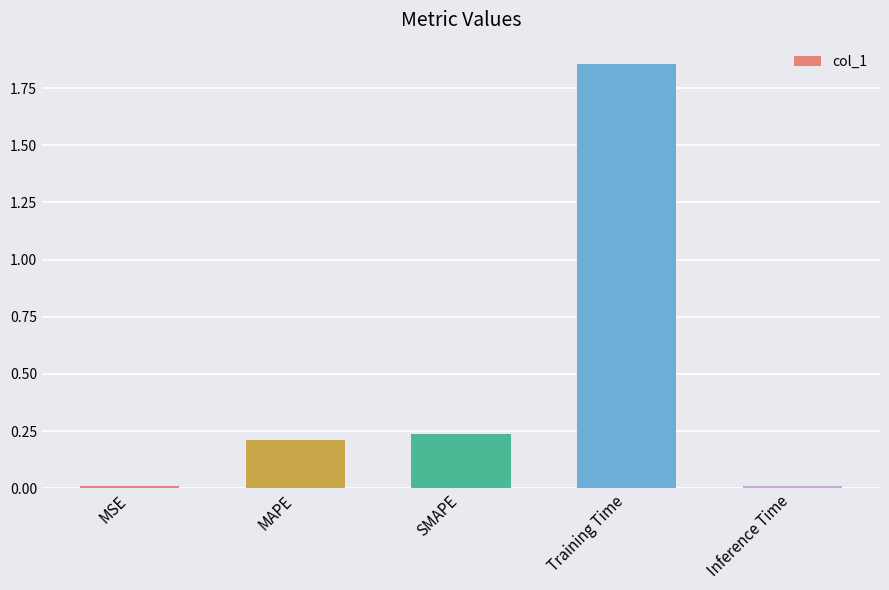

True or false: the data shows 0.0 at Inference Time.

True